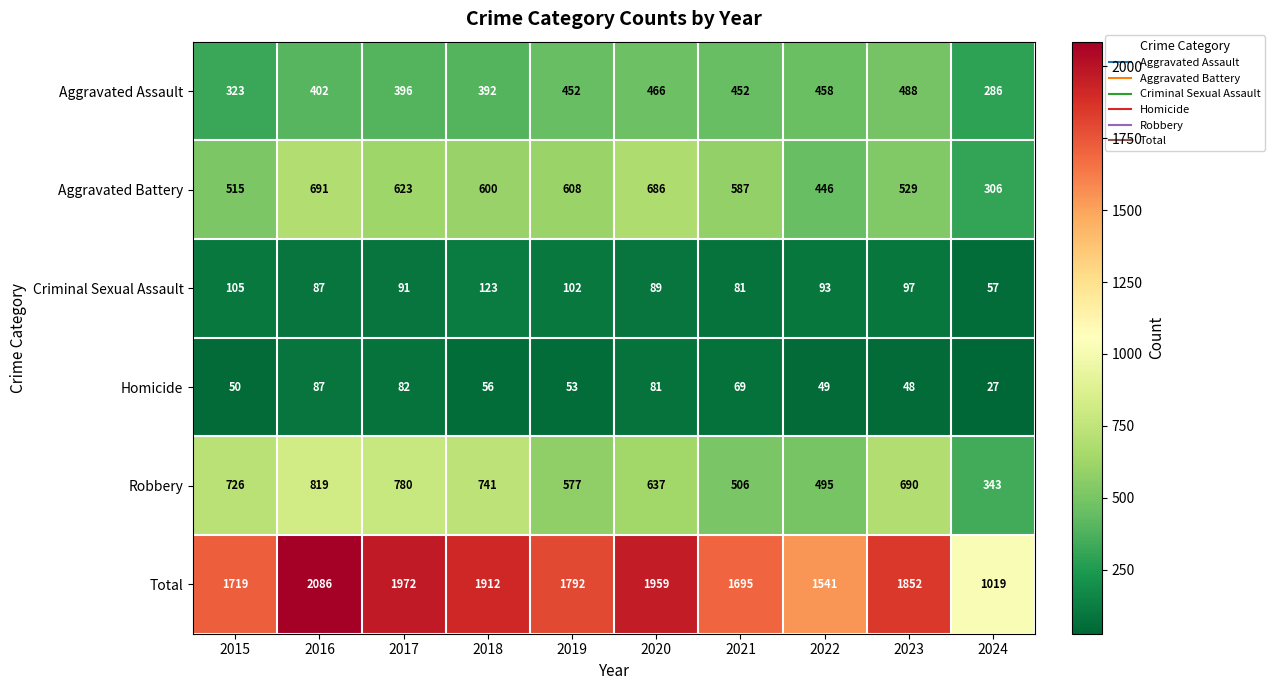

What is the spread (max minus min) of values at 2019?

1739